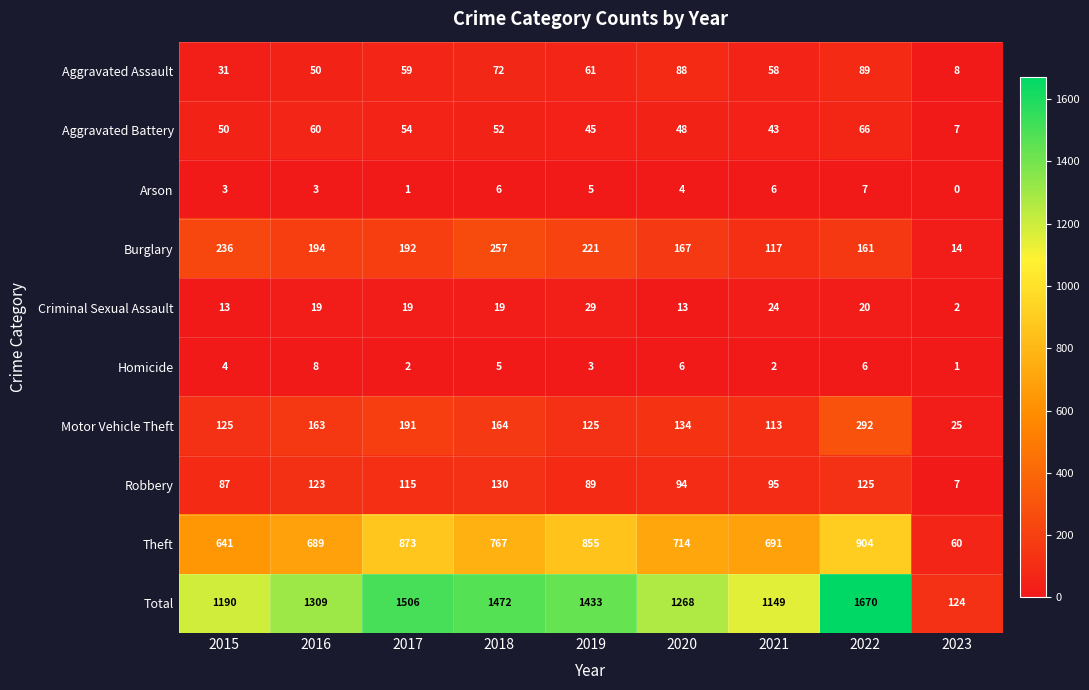

How many values in the Aggravated Assault series are below 59?

4